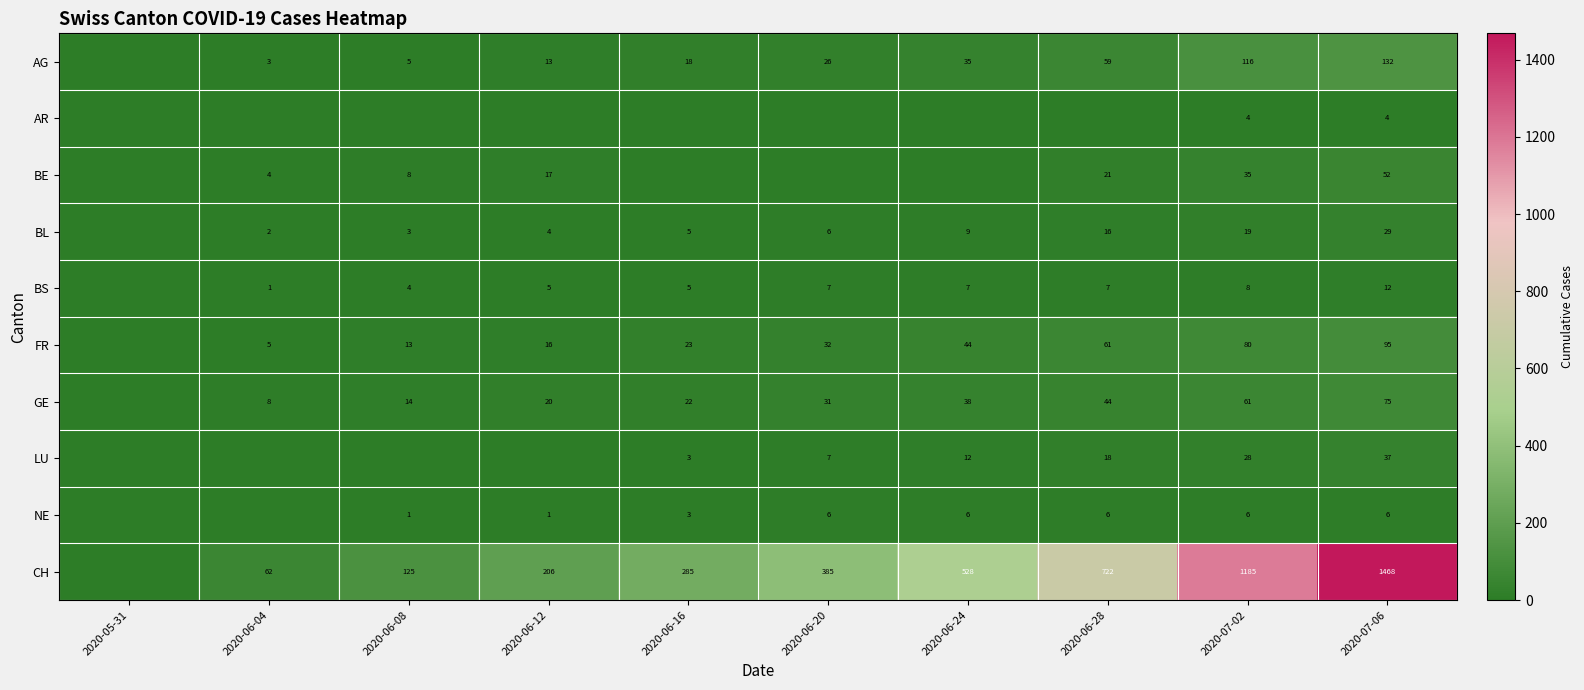

Is it true that GE equals 8 at 2020-06-04?

True